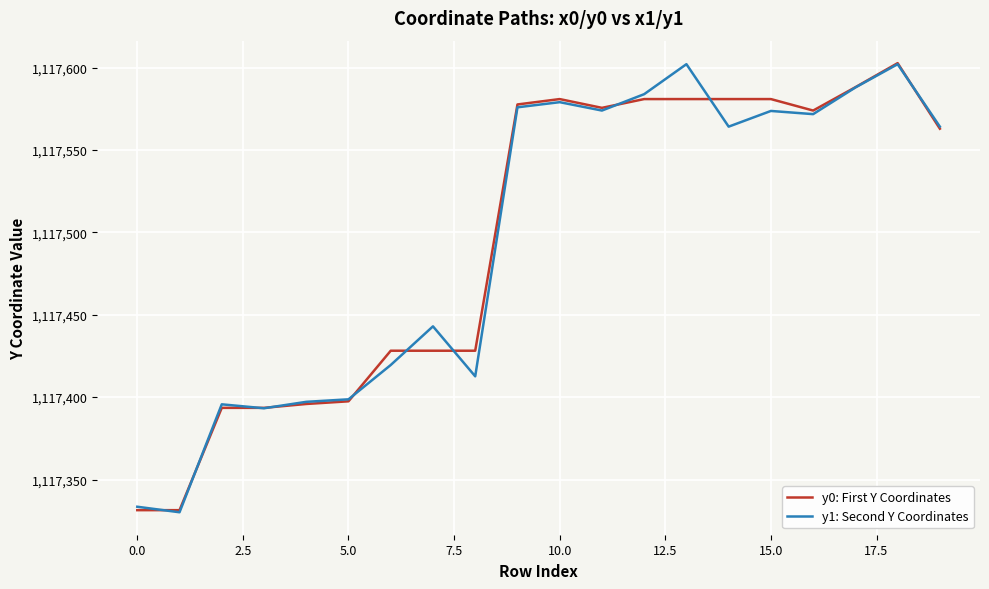

Which series has the largest range (max minus min)?

y1: Second Y Coordinates